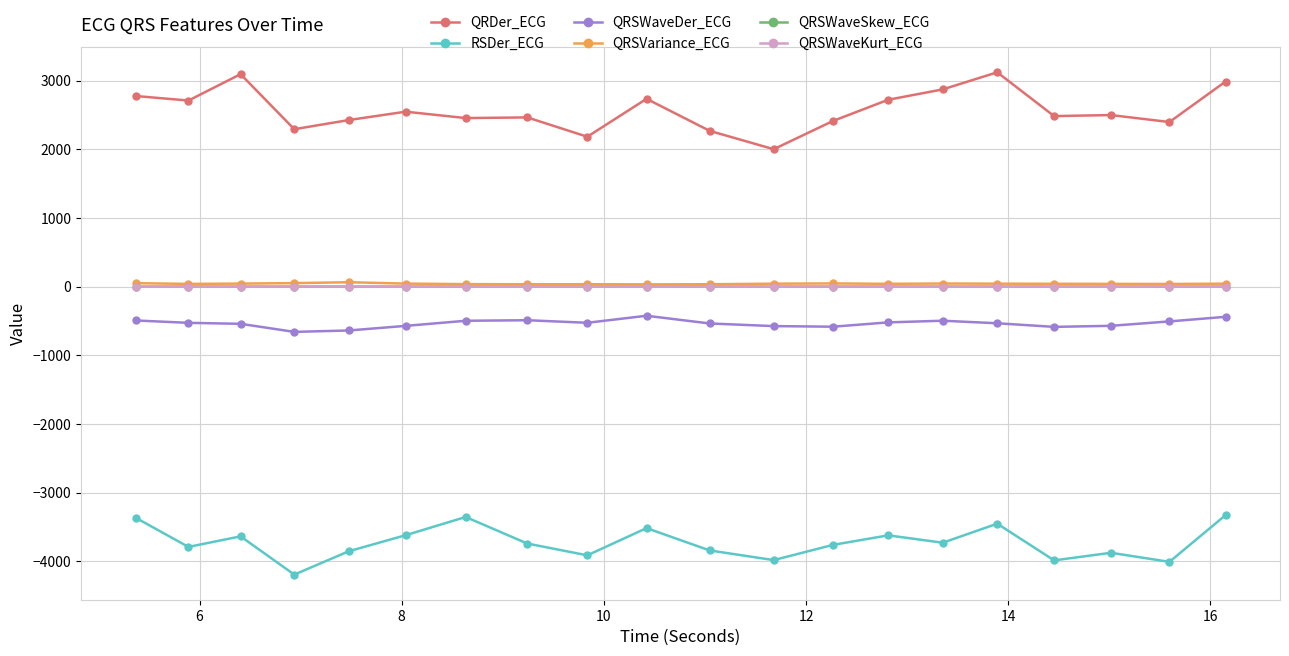

What is the lowest value of the QRSWaveDer_ECG series?

-658.6